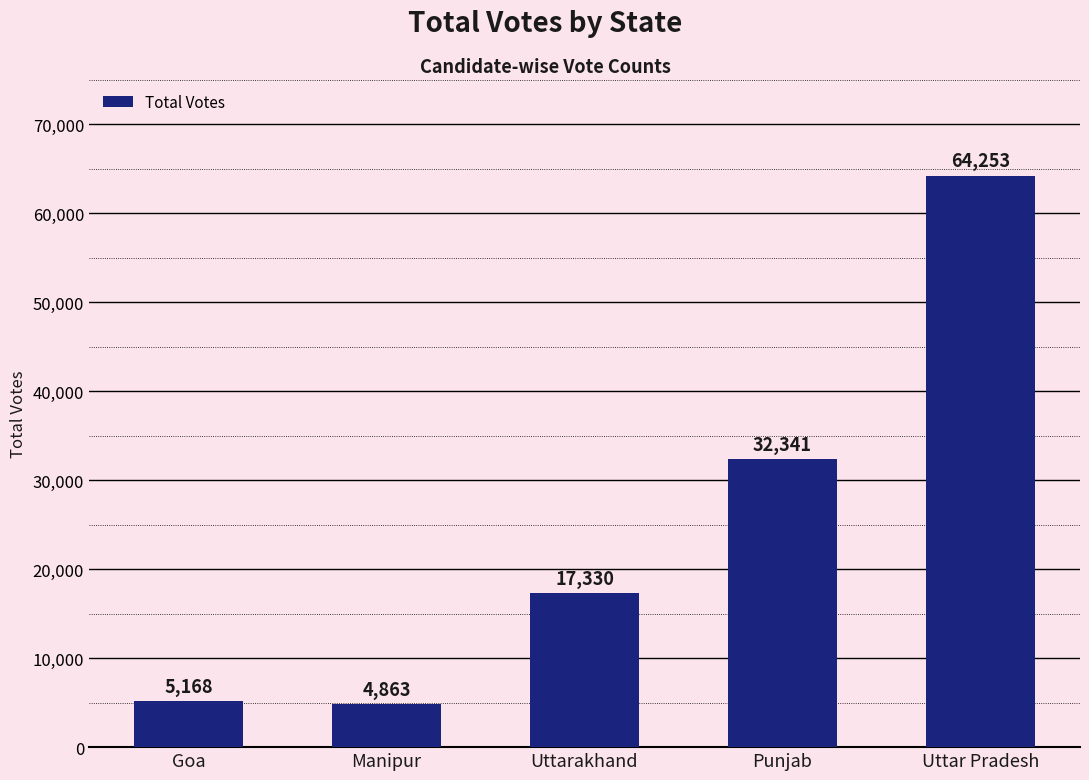

What is the difference between the values at Punjab and Uttarakhand?

15011